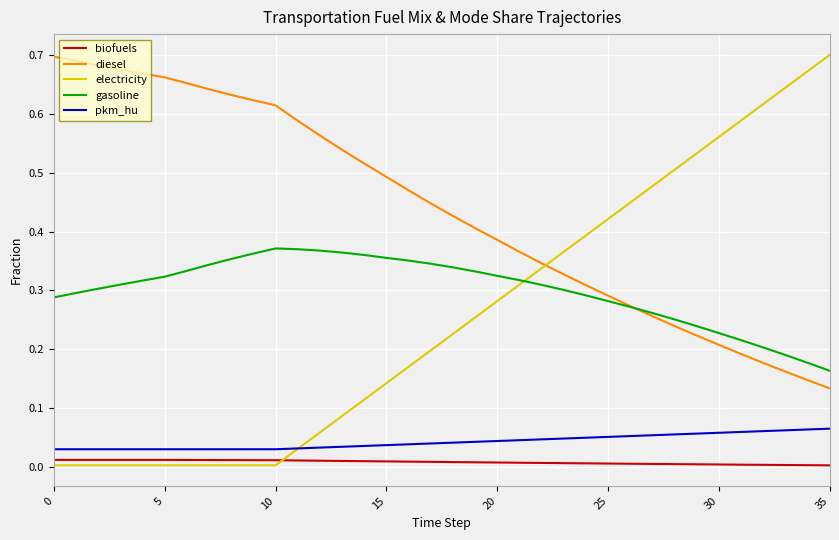

True or false: pkm_hu and diesel cross at least once.

False